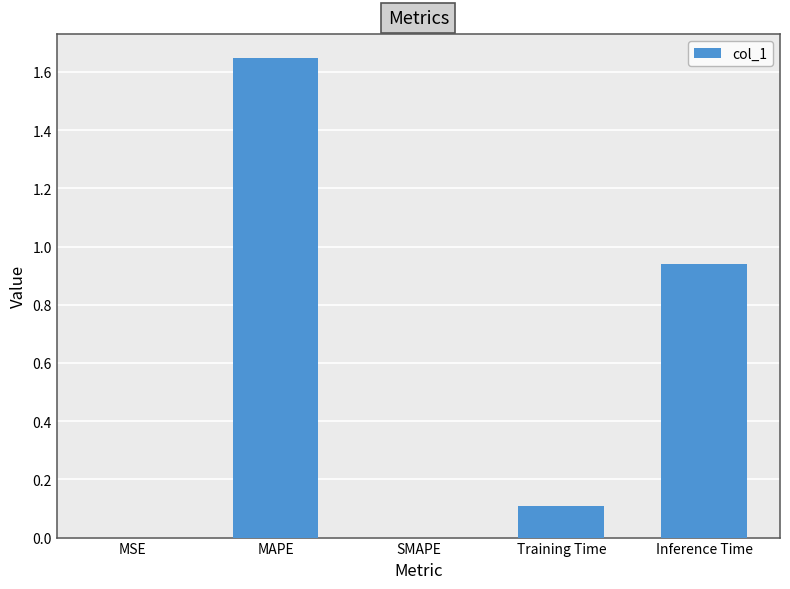

Which has a higher value, MAPE or SMAPE?

MAPE